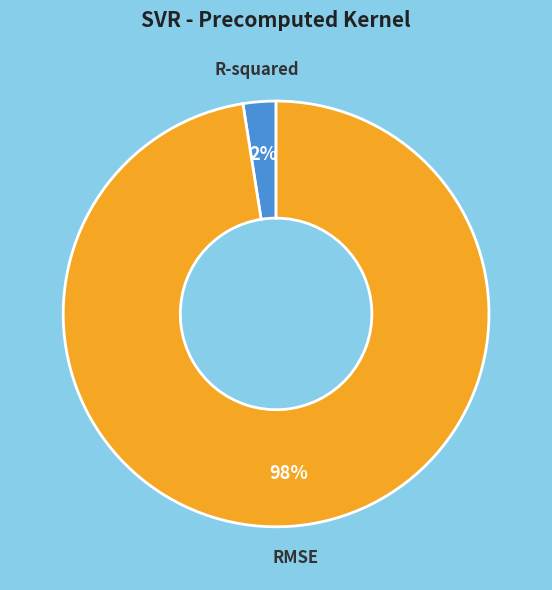

To the nearest percent, what percentage of the pie is R-squared?

2%